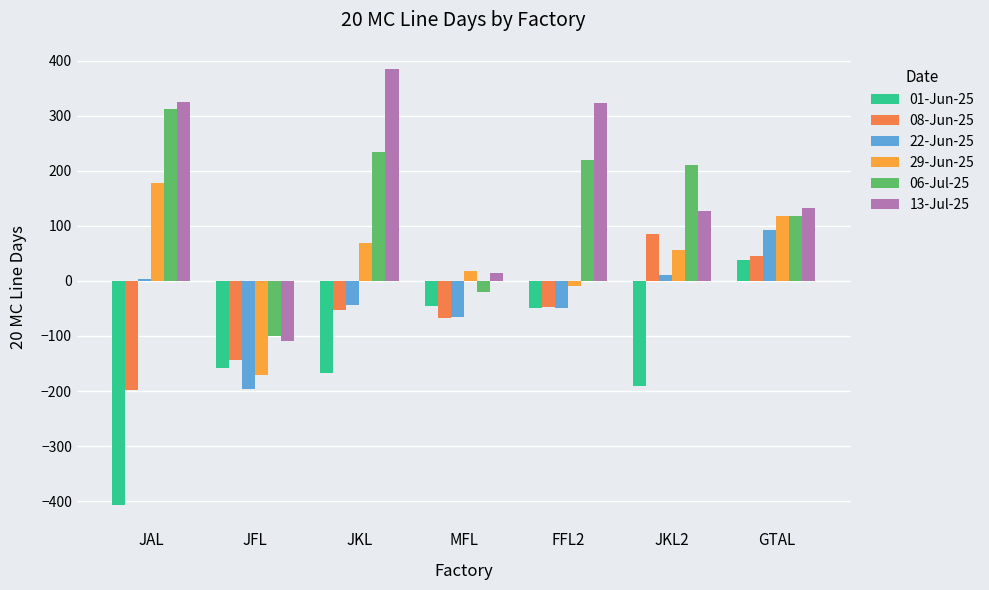

The value of 06-Jul-25 at JKL is 142. True or false?

False